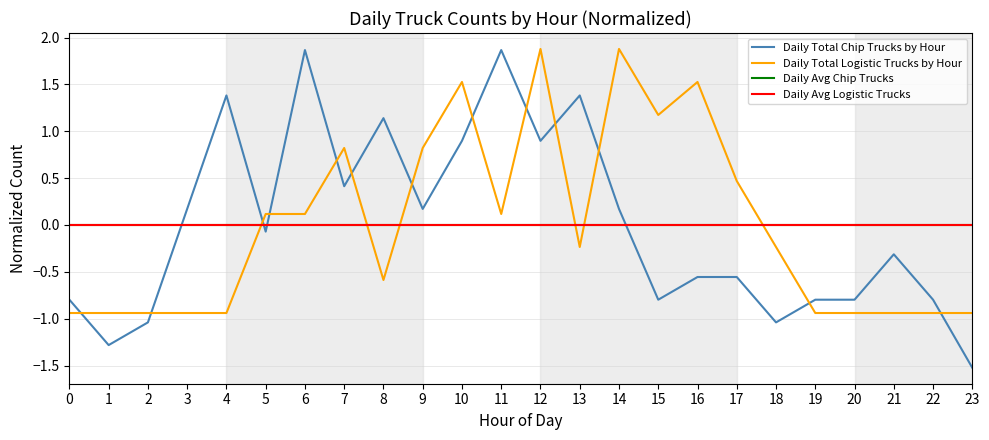

Does the chart display data point markers on the line(s)?

No